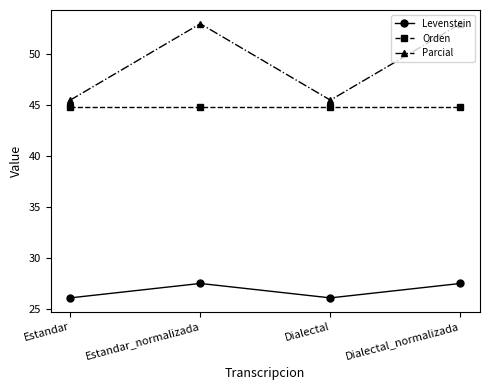

What is the minimum value shown in the chart?

26.1